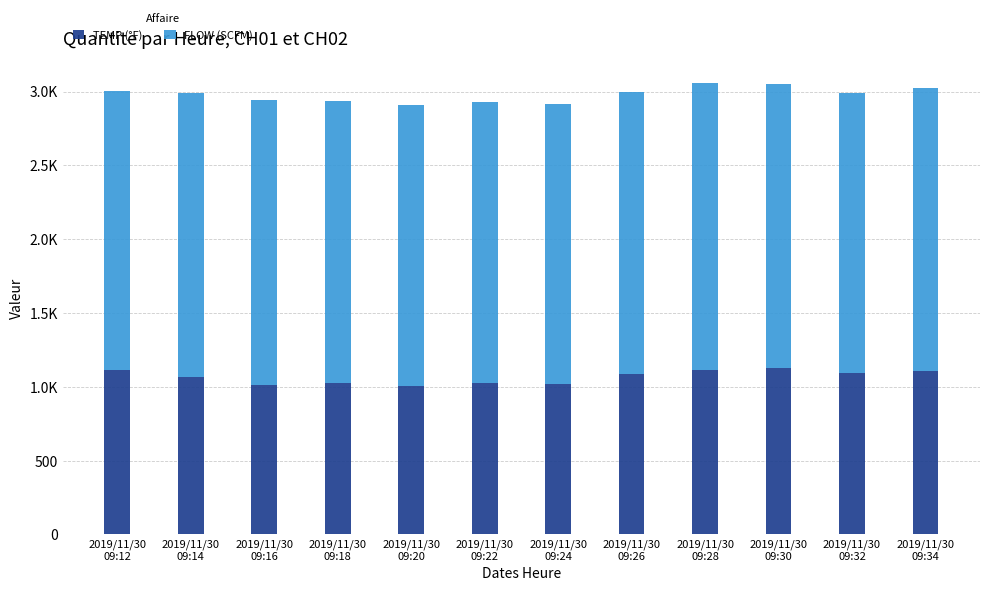

Does the chart contain stacked bars?

Yes